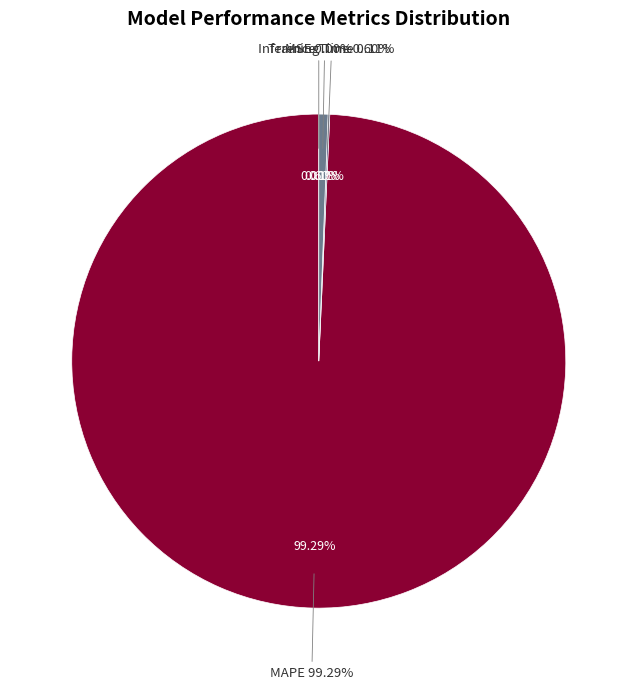

How much of the chart is everything except MAPE?

0.7%